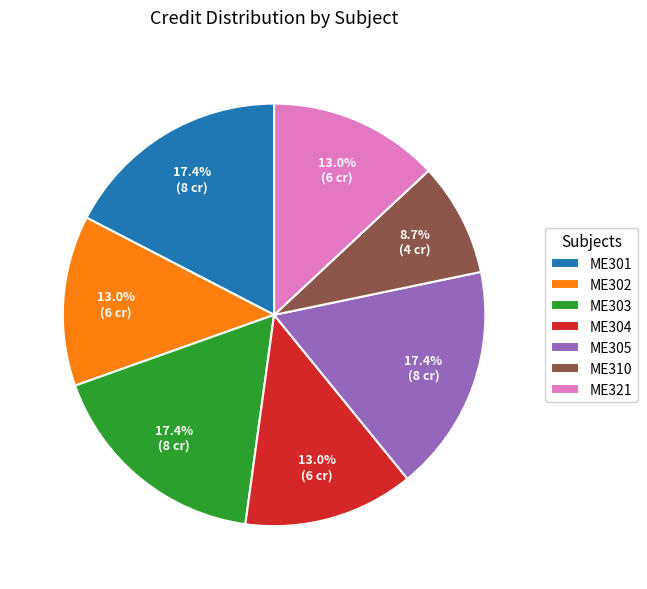

To the nearest percent, what portion does ME302 represent?

13%